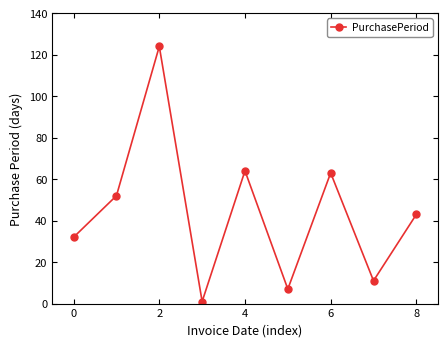

How many points are higher than both their immediate neighbors (excluding endpoints)?

3